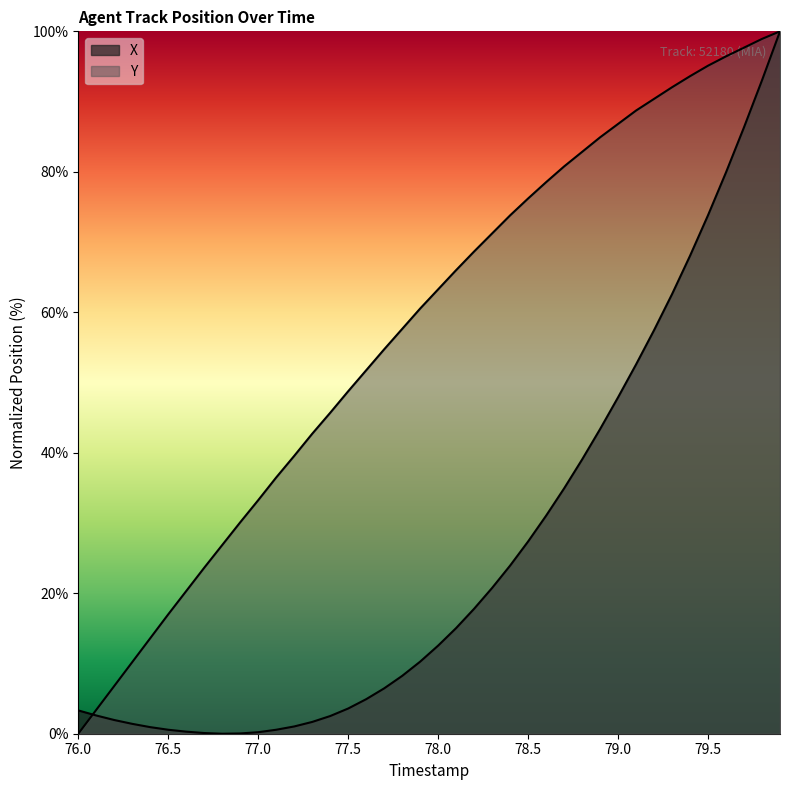

How many distinct data groups are displayed?

2